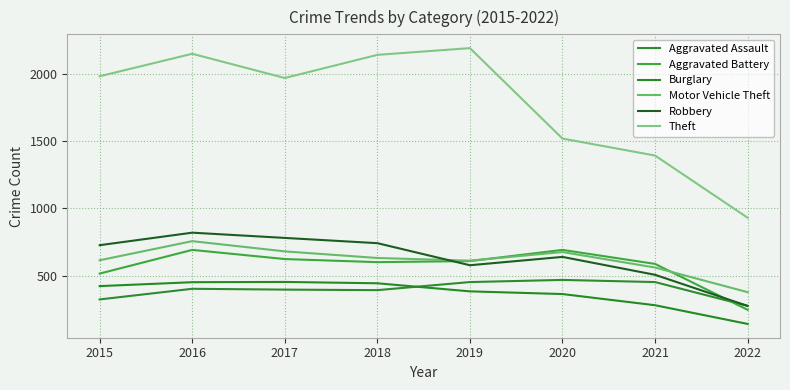

How many series are shown in this chart?

6